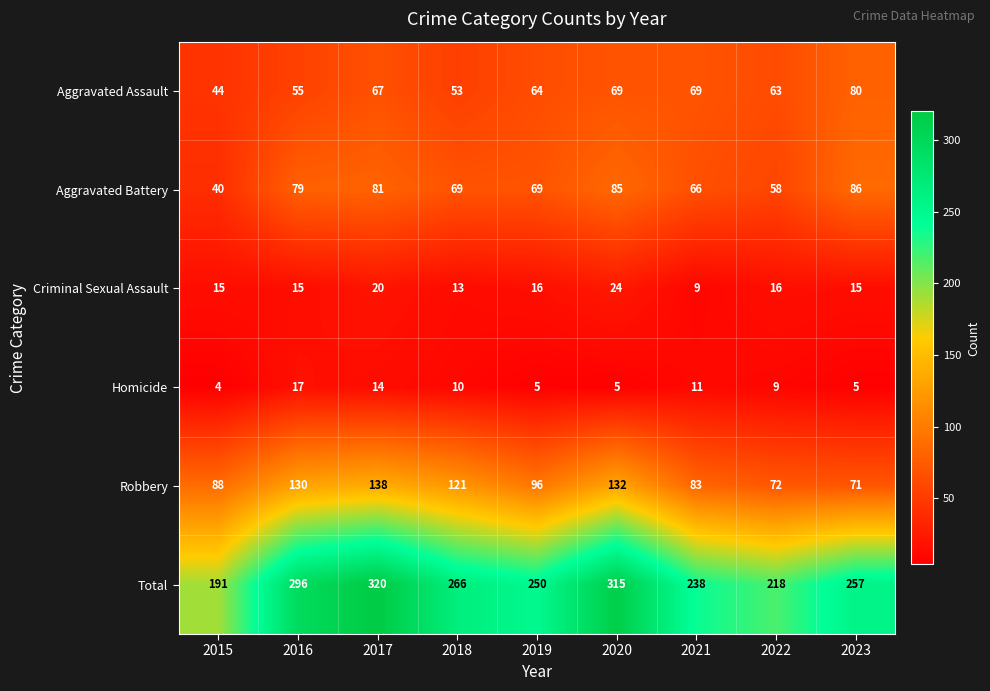

Which series has the widest spread of values?

Total